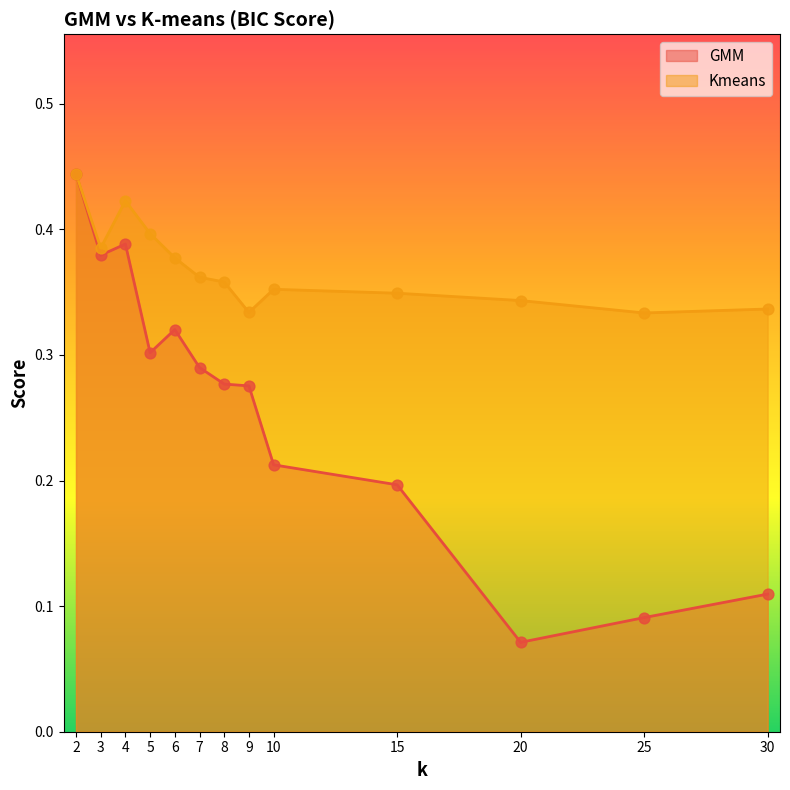

What are all the series names shown in the legend?

GMM, Kmeans